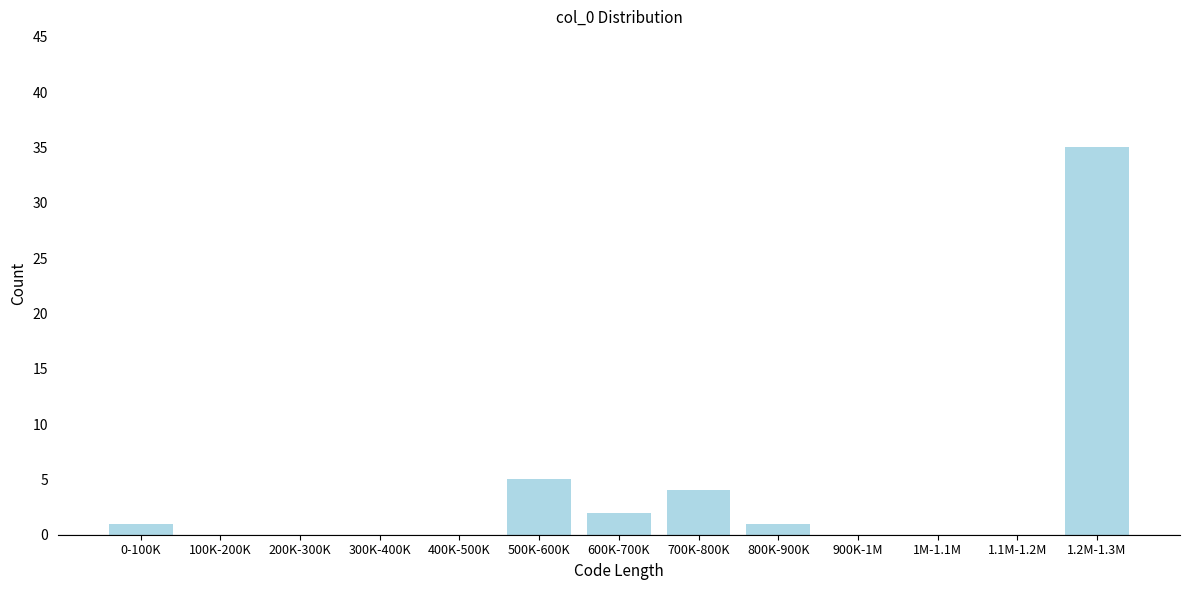

Reading left to right, extract all data points from this chart.

0-100K=1	100K-200K=0	200K-300K=0	300K-400K=0	400K-500K=0	500K-600K=5	600K-700K=2	700K-800K=4	800K-900K=1	900K-1M=0	1M-1.1M=0	1.1M-1.2M=0	1.2M-1.3M=35